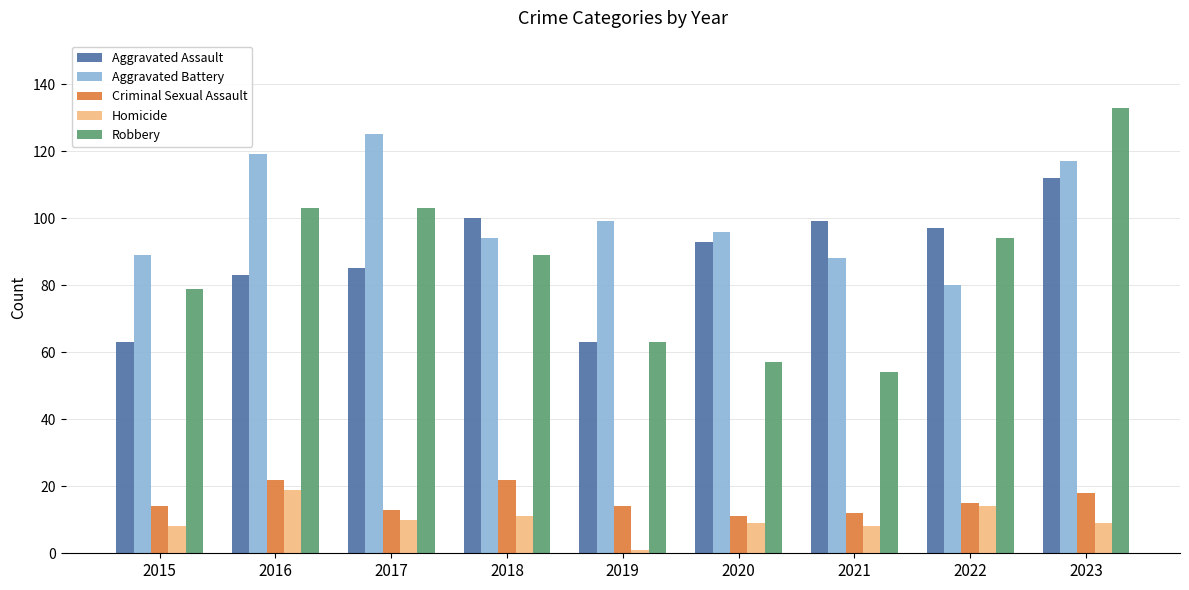

Is it true that Criminal Sexual Assault equals 13 at 2017?

True